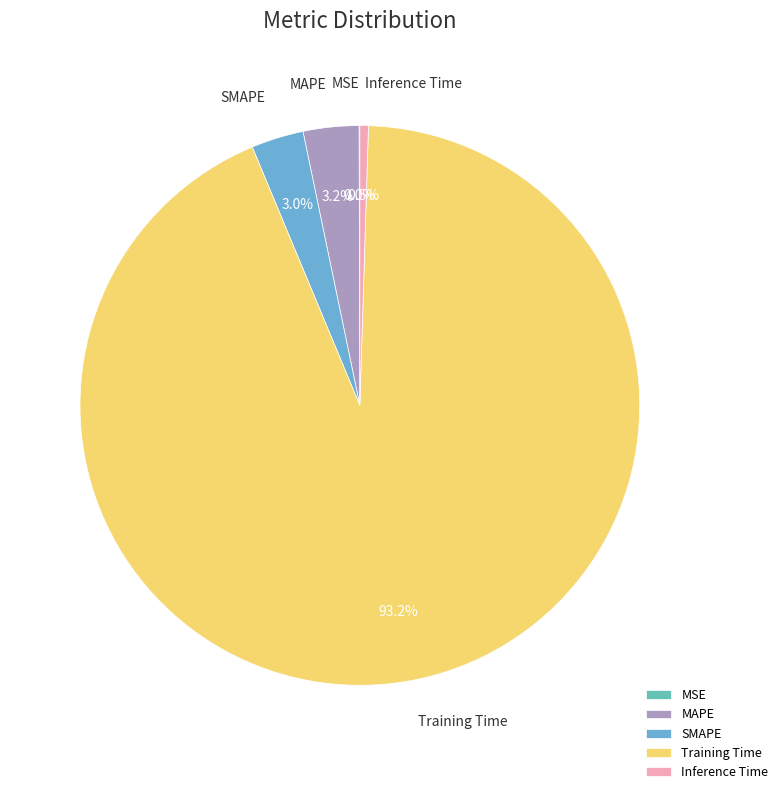

To the nearest percent, what portion does Training Time represent?

93%